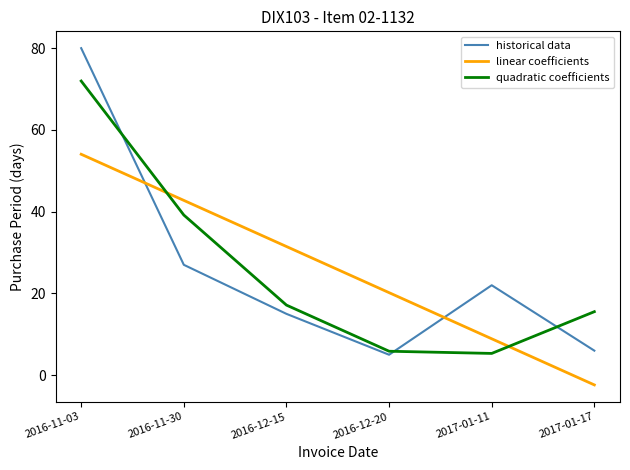

Between which two adjacent categories do historical data and quadratic coefficients first intersect?

2016-11-03 and 2016-11-30